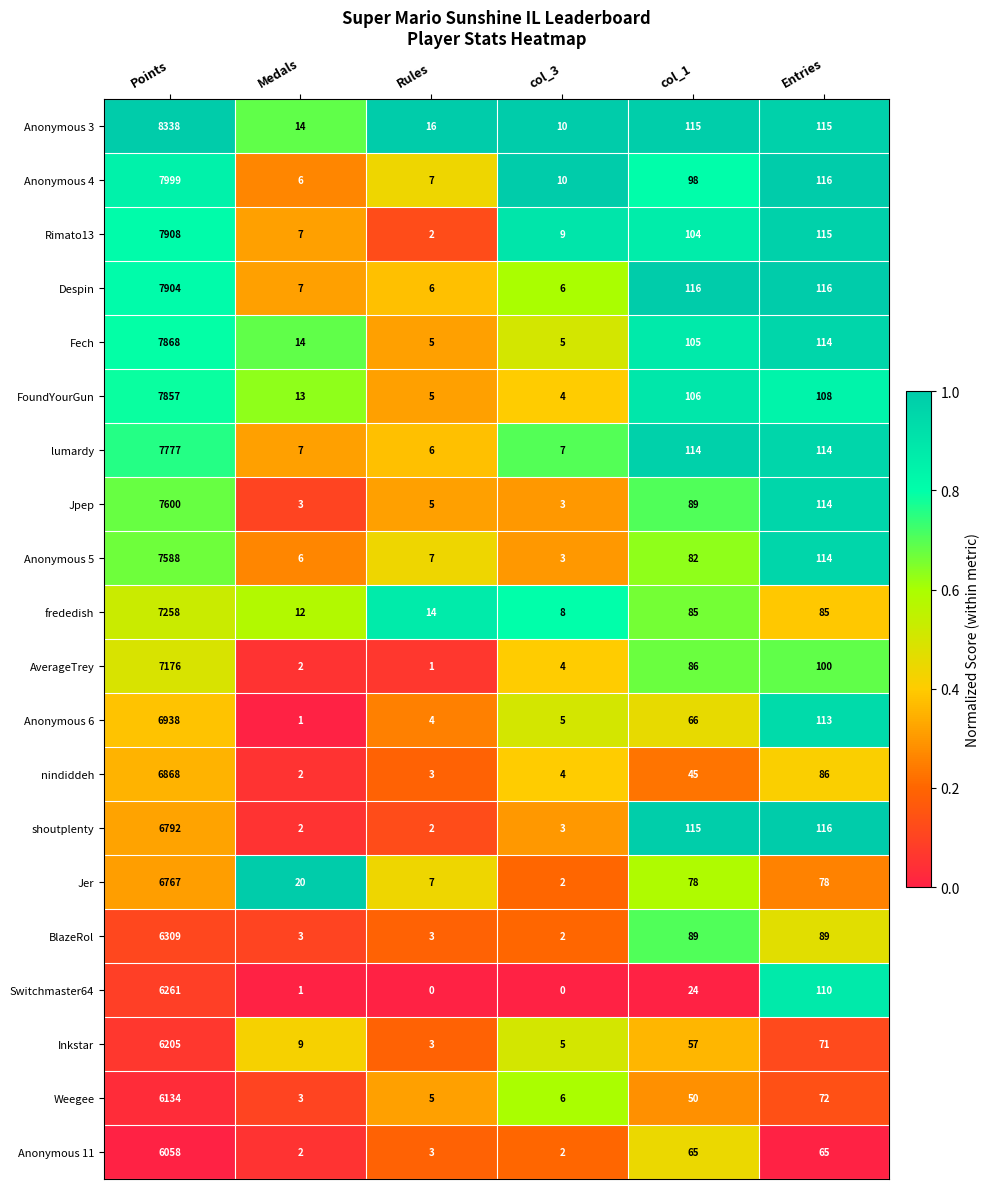

What is the maximum value shown in the chart?

8338